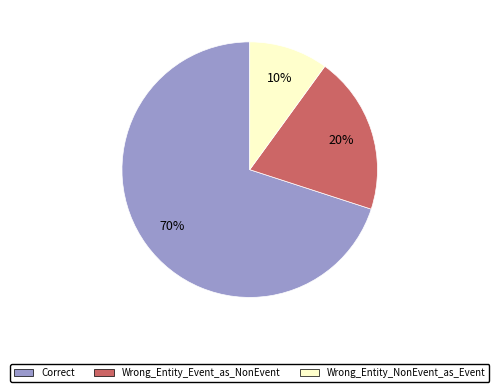

To the nearest percent, what percentage of the pie is Wrong_Entity_NonEvent_as_Event?

10%